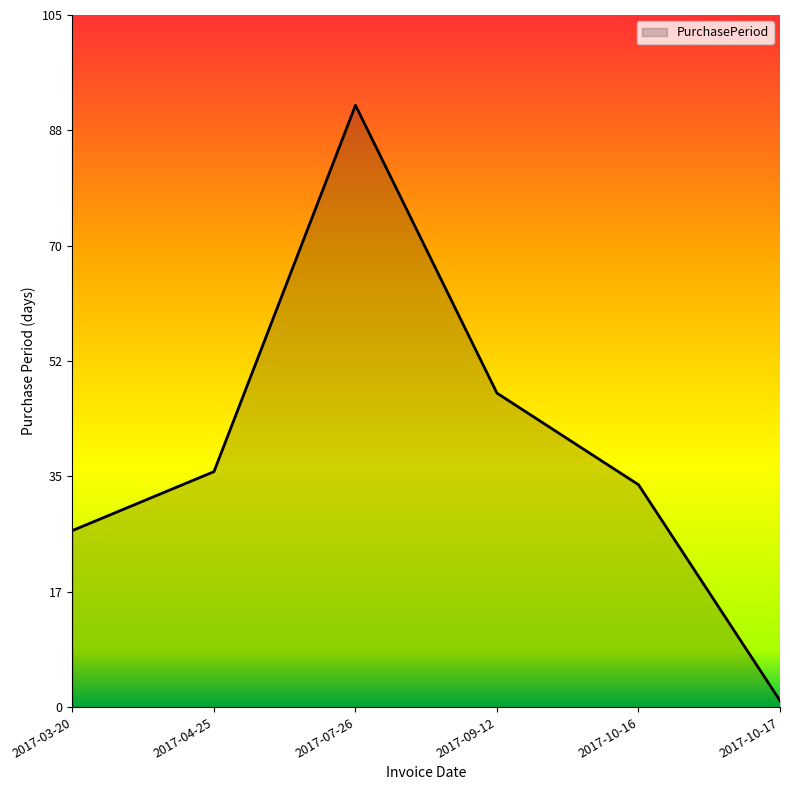

At which category does the chart reach its peak across all series?

2017-07-26